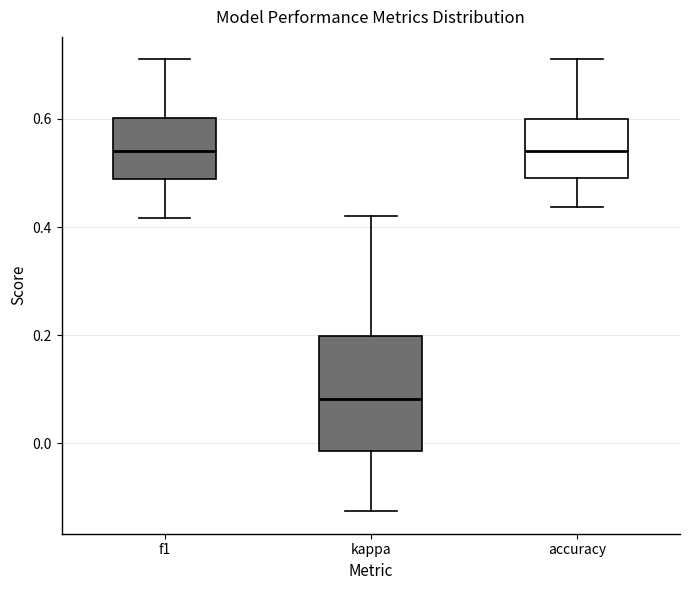

Reading left to right, transcribe this box plot: for each box, give where its median line is, the range the box spans, and where its two whiskers end, as read against the y-axis. The values are not printed on the chart, so give them approximately, as read against the axis.

f1: median 0.54, box 0.48 to 0.60, whiskers 0.42 to 0.70
kappa: median 0.08, box -0.02 to 0.20, whiskers -0.12 to 0.42
accuracy: median 0.54, box 0.50 to 0.60, whiskers 0.44 to 0.70